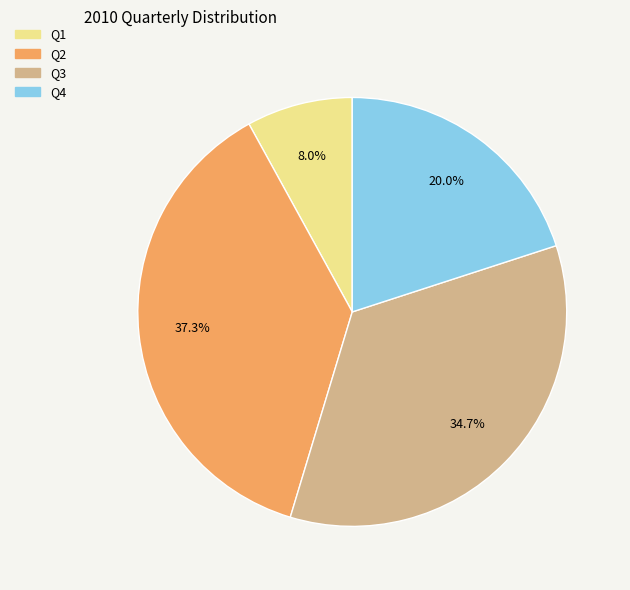

Is Q4 the majority of the pie?

No